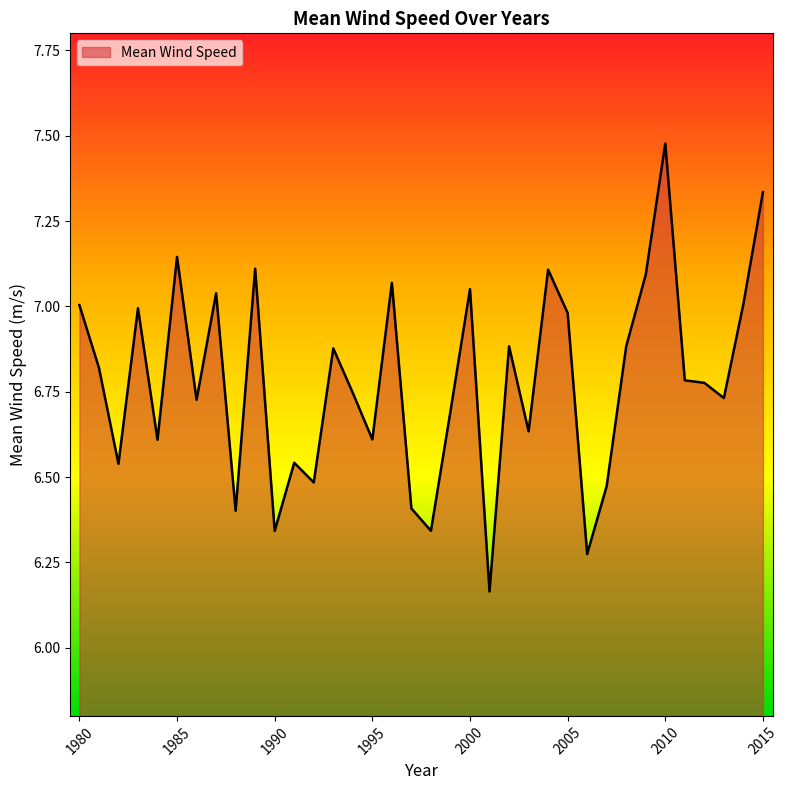

What is the sum of all values?

244.2